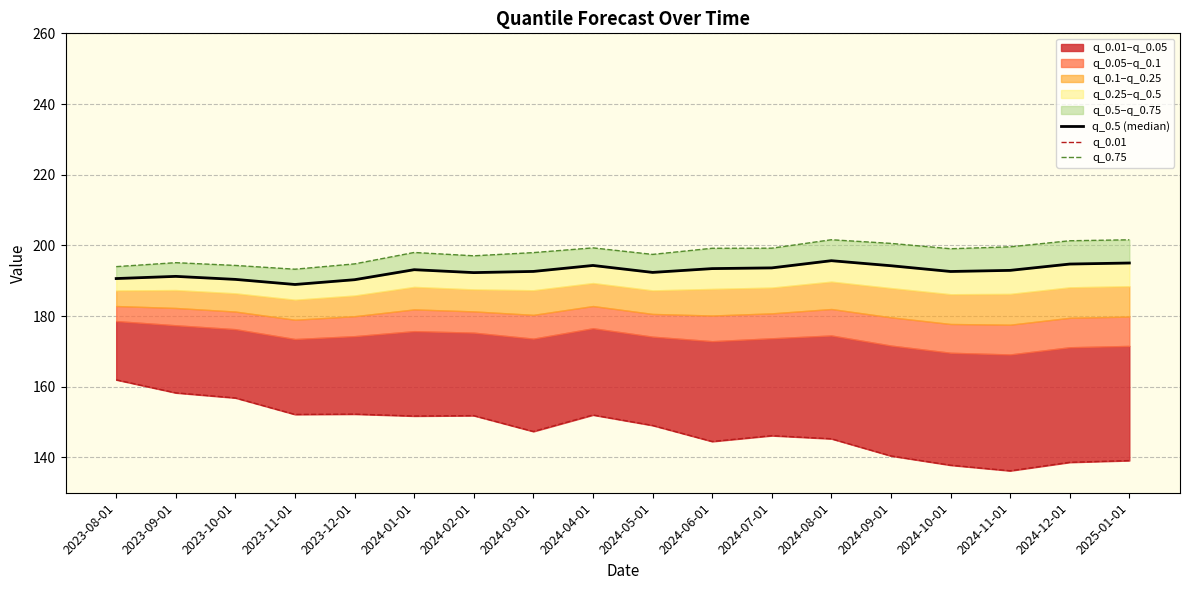

Which has a higher value, 2024-09-01 or 2024-07-01?

2024-09-01